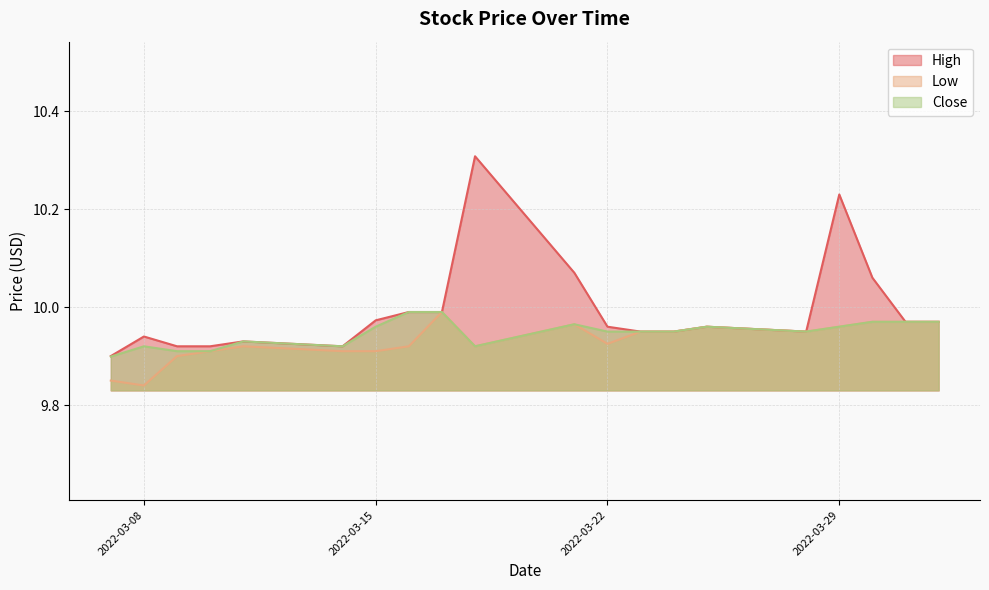

Is it true that Close equals 9.9 at 2022-03-08?

True